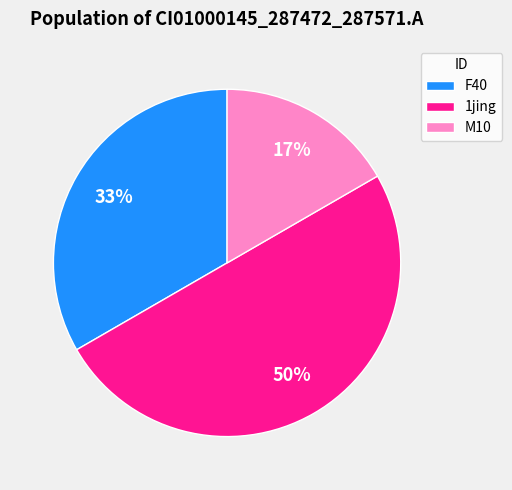

To the nearest percent, what is the difference between the largest and smallest slice percentages?

33%